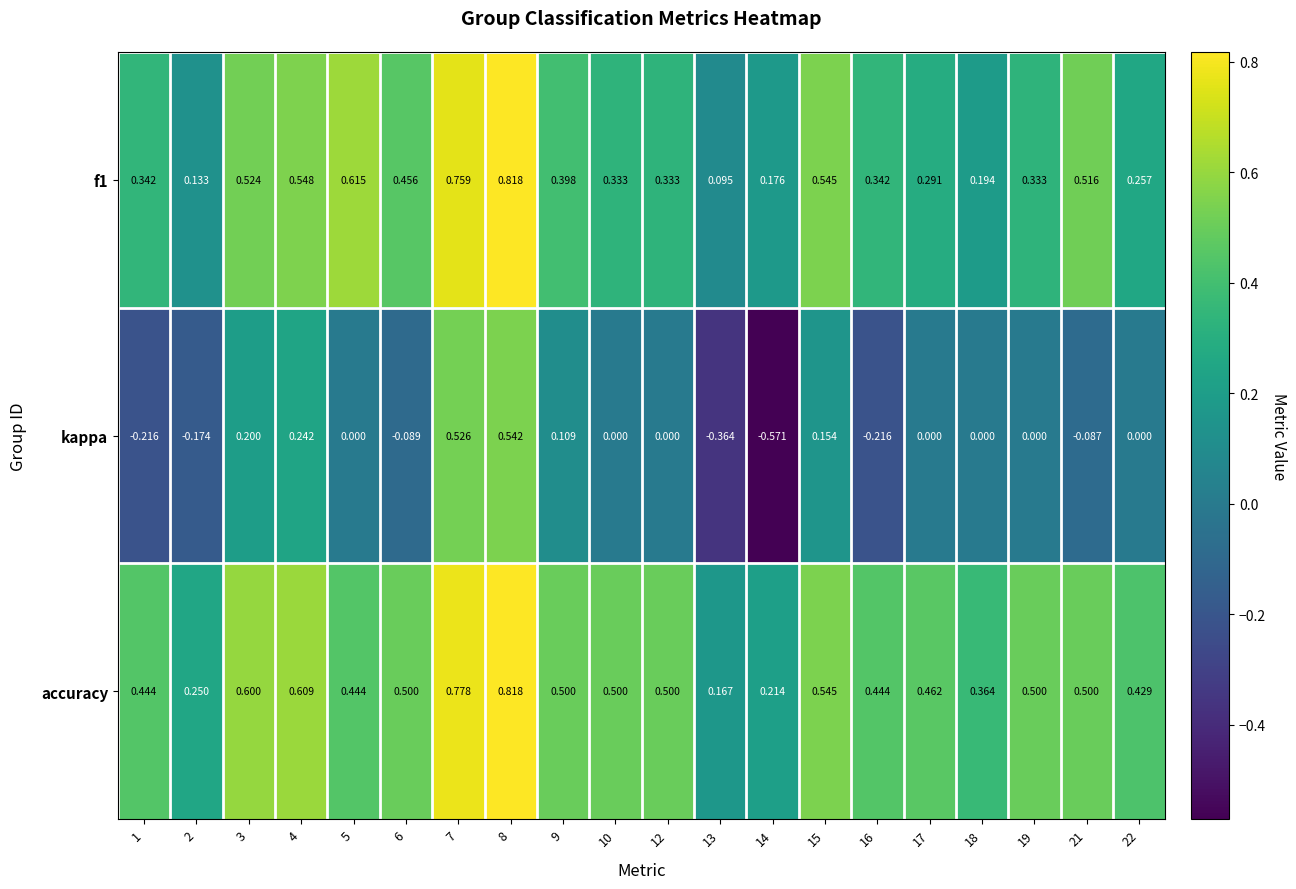

List the series in order of their overall mean, highest first.

accuracy, f1, kappa